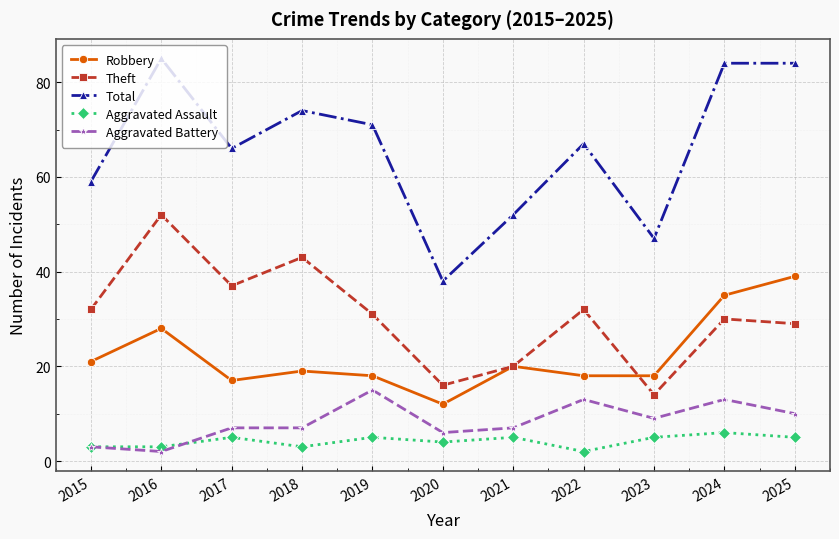

True or false: Aggravated Battery has more than 2 interior local peaks.

True